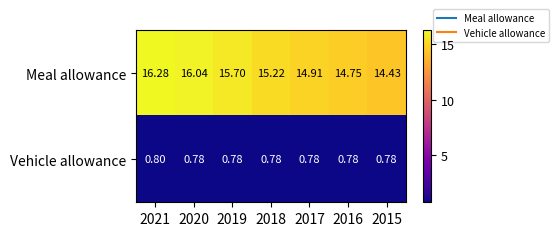

List the series in order of their overall mean, highest first.

Meal allowance, Vehicle allowance